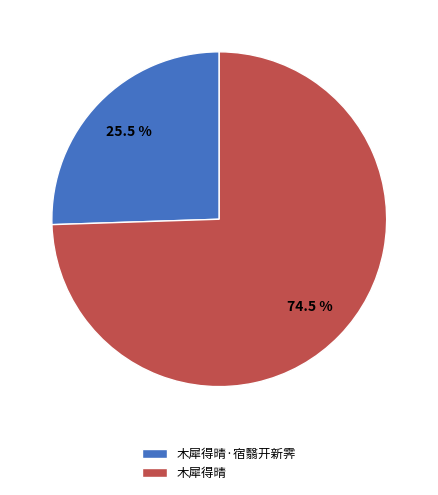

How many segments does this pie chart have?

2